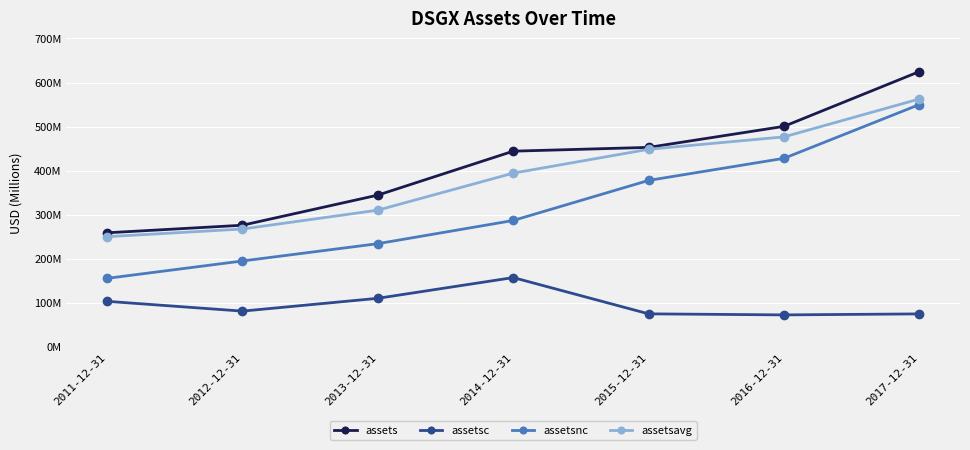

Reading right to left, transcribe all the data shown in this chart.

assets: 2017-12-31=624878000	2016-12-31=500540000	2015-12-31=452787000	2014-12-31=444201000	2013-12-31=344477000	2012-12-31=276107000	2011-12-31=258924000
assetsc: 2017-12-31=74852000	2016-12-31=72561000	2015-12-31=74957000	2014-12-31=157296000	2013-12-31=110229000	2012-12-31=81135000	2011-12-31=103376000
assetsnc: 2017-12-31=550026000	2016-12-31=427979000	2015-12-31=377830000	2014-12-31=286905000	2013-12-31=234248000	2012-12-31=194972000	2011-12-31=155548000
assetsavg: 2017-12-31=562709000	2016-12-31=476663500	2015-12-31=448494000	2014-12-31=394339000	2013-12-31=310292000	2012-12-31=267515500	2011-12-31=250096500